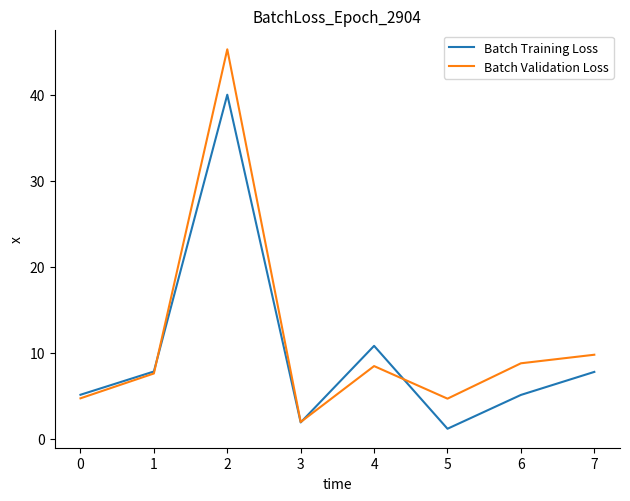

True or false: Batch Validation Loss has a value of 4.7 at 0.

True